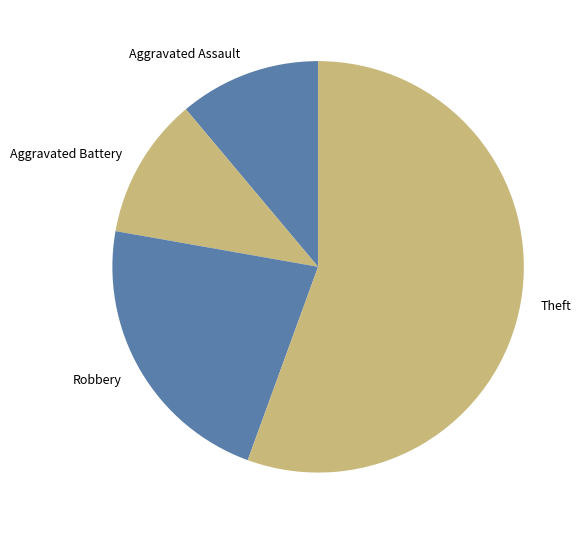

Which category accounts for the majority?

Theft